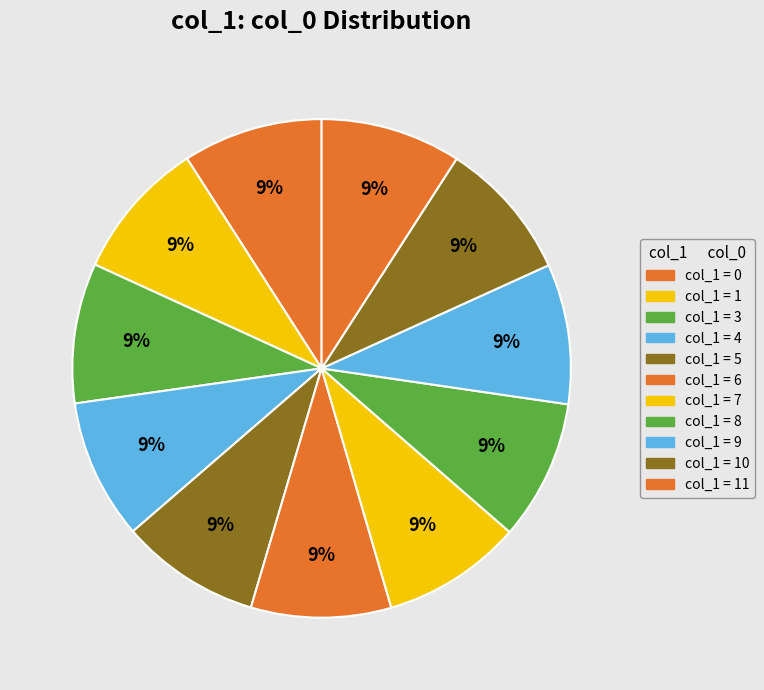

Rank the categories by value from highest to lowest.

11, 10, 9, 8, 7, 6, 5, 4, 3, 1, 0